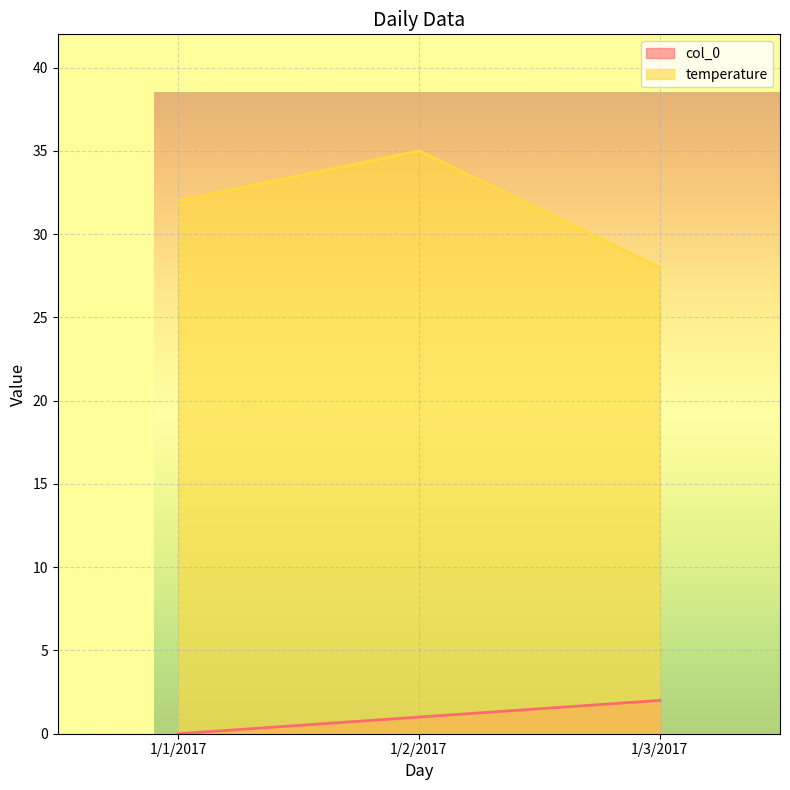

Is the value of temperature at 1/3/2017 greater than the value of col_0 at 1/3/2017?

Yes